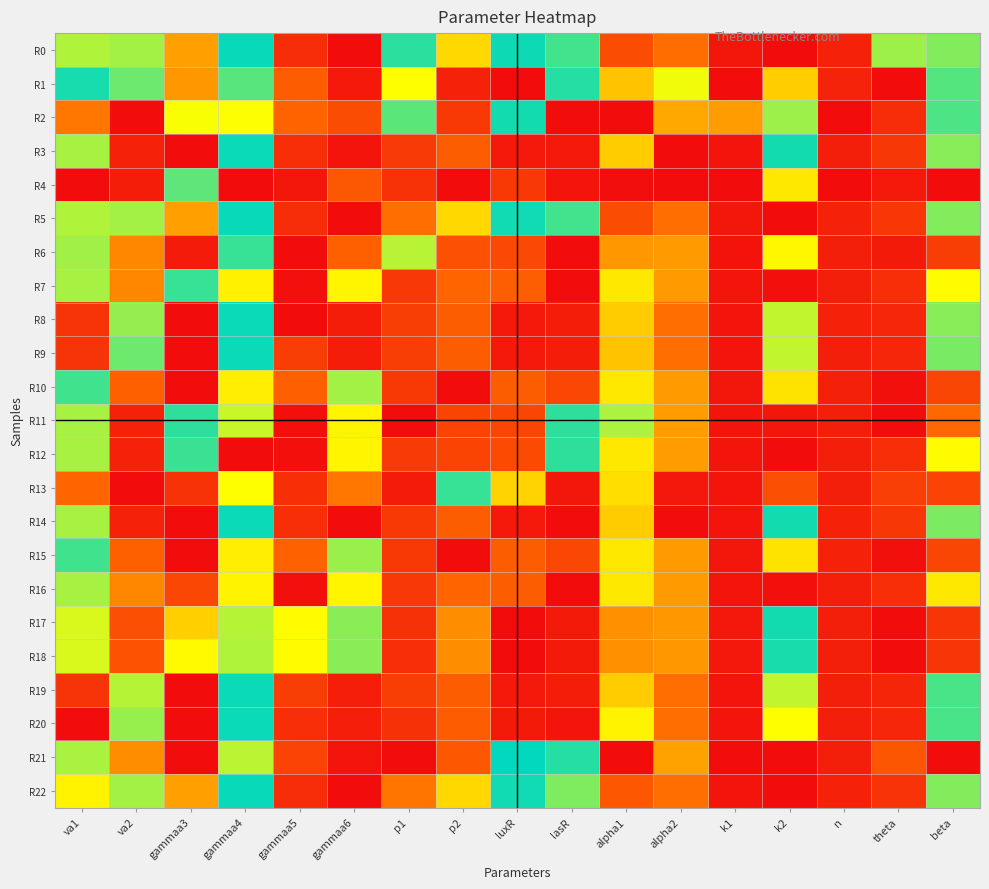

Reading left to right, list all the values displayed in this chart.

R0: va1=0.6	va2=0.6	gammaa3=0.8	gammaa4=0.5	gammaa5=0.9	gammaa6=0.0	p1=0.5	p2=0.3	luxR=0.5	lasR=0.5	alpha1=0.1	alpha2=0.2	k1=0.0	k2=1.0	n=0.0	theta=0.6	beta=0.6
R1: va1=0.5	va2=0.6	gammaa3=0.8	gammaa4=0.4	gammaa5=0.1	gammaa6=1.0	p1=0.3	p2=1.0	luxR=0.0	lasR=0.5	alpha1=0.7	alpha2=0.3	k1=1.0	k2=0.3	n=0.0	theta=0.0	beta=0.6
R2: va1=0.2	va2=0.0	gammaa3=0.7	gammaa4=0.3	gammaa5=0.2	gammaa6=0.9	p1=0.6	p2=0.1	luxR=0.5	lasR=0.0	alpha1=1.0	alpha2=0.8	k1=0.2	k2=0.6	n=1.0	theta=0.9	beta=0.5
R3: va1=0.6	va2=1.0	gammaa3=0.0	gammaa4=0.5	gammaa5=0.9	gammaa6=1.0	p1=0.1	p2=0.2	luxR=1.0	lasR=1.0	alpha1=0.7	alpha2=0.0	k1=0.0	k2=0.5	n=0.0	theta=0.9	beta=0.6
R4: va1=0.0	va2=1.0	gammaa3=0.4	gammaa4=1.0	gammaa5=0.0	gammaa6=0.9	p1=0.1	p2=1.0	luxR=0.1	lasR=1.0	alpha1=1.0	alpha2=1.0	k1=0.0	k2=0.3	n=0.0	theta=1.0	beta=1.0
R5: va1=0.6	va2=0.6	gammaa3=0.8	gammaa4=0.5	gammaa5=0.9	gammaa6=0.0	p1=0.8	p2=0.3	luxR=0.5	lasR=0.5	alpha1=0.1	alpha2=0.2	k1=0.0	k2=1.0	n=0.0	theta=0.9	beta=0.6
R6: va1=0.6	va2=0.8	gammaa3=0.0	gammaa4=0.5	gammaa5=0.0	gammaa6=0.2	p1=0.4	p2=0.1	luxR=0.1	lasR=0.0	alpha1=0.8	alpha2=0.8	k1=0.0	k2=0.3	n=0.0	theta=1.0	beta=0.9
R7: va1=0.6	va2=0.8	gammaa3=0.5	gammaa4=0.3	gammaa5=0.0	gammaa6=0.3	p1=0.1	p2=0.2	luxR=0.2	lasR=0.0	alpha1=0.7	alpha2=0.8	k1=0.0	k2=0.0	n=0.0	theta=0.9	beta=0.7
R8: va1=0.9	va2=0.6	gammaa3=0.0	gammaa4=0.5	gammaa5=1.0	gammaa6=0.0	p1=0.1	p2=0.2	luxR=1.0	lasR=1.0	alpha1=0.7	alpha2=0.2	k1=0.0	k2=0.4	n=0.0	theta=0.9	beta=0.6
R9: va1=0.9	va2=0.6	gammaa3=0.0	gammaa4=0.5	gammaa5=0.9	gammaa6=0.0	p1=0.1	p2=0.2	luxR=1.0	lasR=1.0	alpha1=0.7	alpha2=0.2	k1=0.0	k2=0.4	n=0.0	theta=0.9	beta=0.6
R10: va1=0.5	va2=0.8	gammaa3=1.0	gammaa4=0.3	gammaa5=0.2	gammaa6=0.6	p1=0.1	p2=0.0	luxR=0.2	lasR=0.1	alpha1=0.7	alpha2=0.8	k1=0.0	k2=0.3	n=0.0	theta=0.0	beta=0.9
R11: va1=0.6	va2=1.0	gammaa3=0.5	gammaa4=0.4	gammaa5=0.0	gammaa6=0.3	p1=0.0	p2=0.1	luxR=0.1	lasR=0.5	alpha1=0.6	alpha2=0.8	k1=0.0	k2=0.0	n=0.0	theta=1.0	beta=0.8
R12: va1=0.6	va2=1.0	gammaa3=0.5	gammaa4=0.0	gammaa5=0.0	gammaa6=0.3	p1=0.1	p2=0.1	luxR=0.1	lasR=0.5	alpha1=0.7	alpha2=0.8	k1=0.0	k2=0.0	n=0.0	theta=0.9	beta=0.7
R13: va1=0.2	va2=1.0	gammaa3=0.1	gammaa4=0.3	gammaa5=0.9	gammaa6=0.8	p1=0.0	p2=0.5	luxR=0.7	lasR=1.0	alpha1=0.7	alpha2=0.0	k1=0.0	k2=0.9	n=0.0	theta=0.9	beta=0.9
R14: va1=0.6	va2=1.0	gammaa3=0.0	gammaa4=0.5	gammaa5=0.9	gammaa6=1.0	p1=0.1	p2=0.2	luxR=1.0	lasR=1.0	alpha1=0.7	alpha2=0.0	k1=0.0	k2=0.5	n=0.0	theta=0.9	beta=0.6
R15: va1=0.5	va2=0.8	gammaa3=1.0	gammaa4=0.3	gammaa5=0.2	gammaa6=0.6	p1=0.1	p2=0.0	luxR=0.2	lasR=0.1	alpha1=0.7	alpha2=0.8	k1=0.0	k2=0.3	n=0.0	theta=0.0	beta=0.9
R16: va1=0.6	va2=0.8	gammaa3=0.9	gammaa4=0.3	gammaa5=0.0	gammaa6=0.3	p1=0.1	p2=0.2	luxR=0.2	lasR=0.0	alpha1=0.7	alpha2=0.8	k1=0.0	k2=0.0	n=0.0	theta=0.9	beta=0.7
R17: va1=0.4	va2=0.1	gammaa3=0.3	gammaa4=0.4	gammaa5=0.3	gammaa6=0.6	p1=0.1	p2=0.8	luxR=1.0	lasR=1.0	alpha1=0.8	alpha2=0.8	k1=0.0	k2=0.5	n=0.0	theta=1.0	beta=0.9
R18: va1=0.4	va2=0.1	gammaa3=0.3	gammaa4=0.4	gammaa5=0.3	gammaa6=0.6	p1=0.1	p2=0.8	luxR=1.0	lasR=1.0	alpha1=0.8	alpha2=0.8	k1=0.0	k2=0.5	n=0.0	theta=1.0	beta=0.9
R19: va1=0.9	va2=0.6	gammaa3=0.0	gammaa4=0.5	gammaa5=0.9	gammaa6=0.0	p1=0.1	p2=0.2	luxR=1.0	lasR=1.0	alpha1=0.7	alpha2=0.2	k1=0.0	k2=0.4	n=0.0	theta=1.0	beta=0.5
R20: va1=1.0	va2=0.6	gammaa3=0.0	gammaa4=0.5	gammaa5=0.9	gammaa6=0.0	p1=0.1	p2=0.1	luxR=1.0	lasR=1.0	alpha1=0.7	alpha2=0.2	k1=0.0	k2=0.3	n=0.0	theta=1.0	beta=0.5
R21: va1=0.6	va2=0.8	gammaa3=0.0	gammaa4=0.4	gammaa5=0.9	gammaa6=1.0	p1=1.0	p2=0.1	luxR=0.5	lasR=0.5	alpha1=0.0	alpha2=0.2	k1=0.0	k2=1.0	n=0.0	theta=0.1	beta=0.0
R22: va1=0.3	va2=0.6	gammaa3=0.8	gammaa4=0.5	gammaa5=0.9	gammaa6=0.0	p1=0.8	p2=0.3	luxR=0.5	lasR=0.6	alpha1=0.1	alpha2=0.2	k1=0.0	k2=1.0	n=0.0	theta=0.9	beta=0.6